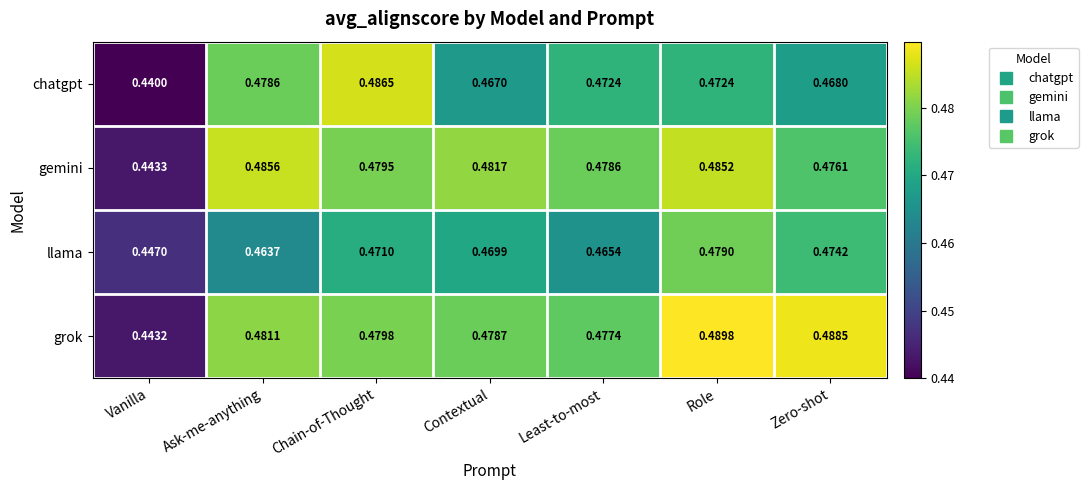

Is the value of chatgpt at Ask-me-anything greater than the value of llama at Chain-of-Thought?

Yes